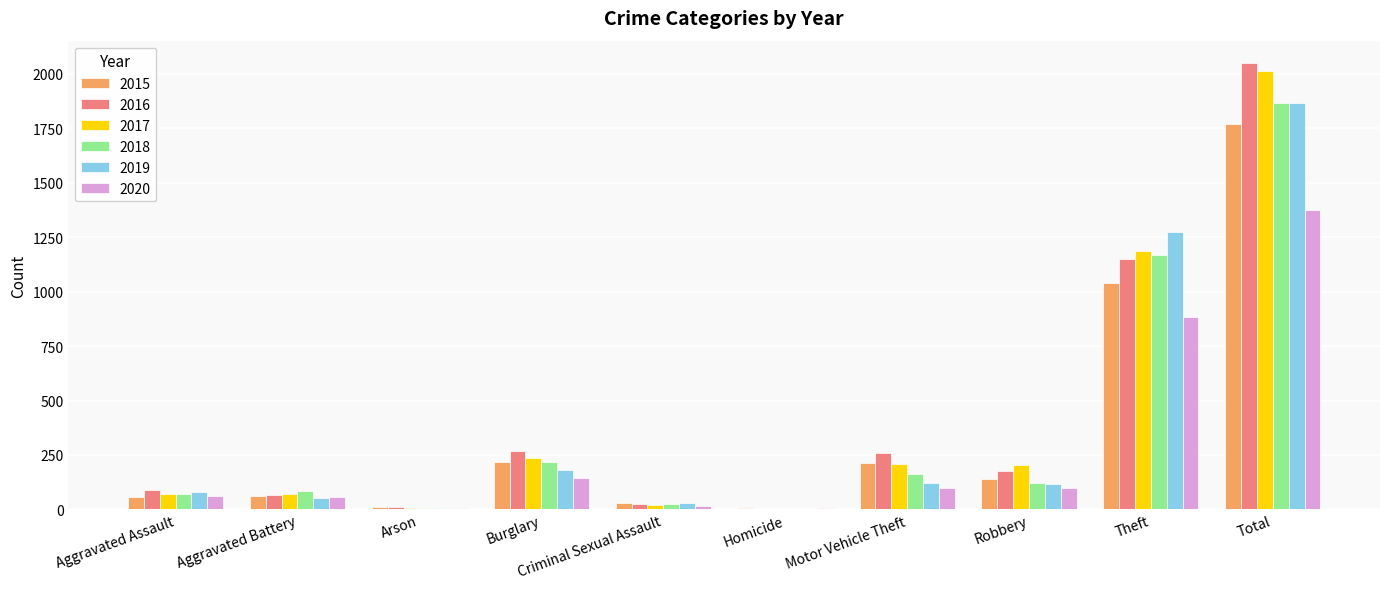

What is the difference between the 2019 values at Robbery and Homicide?

112